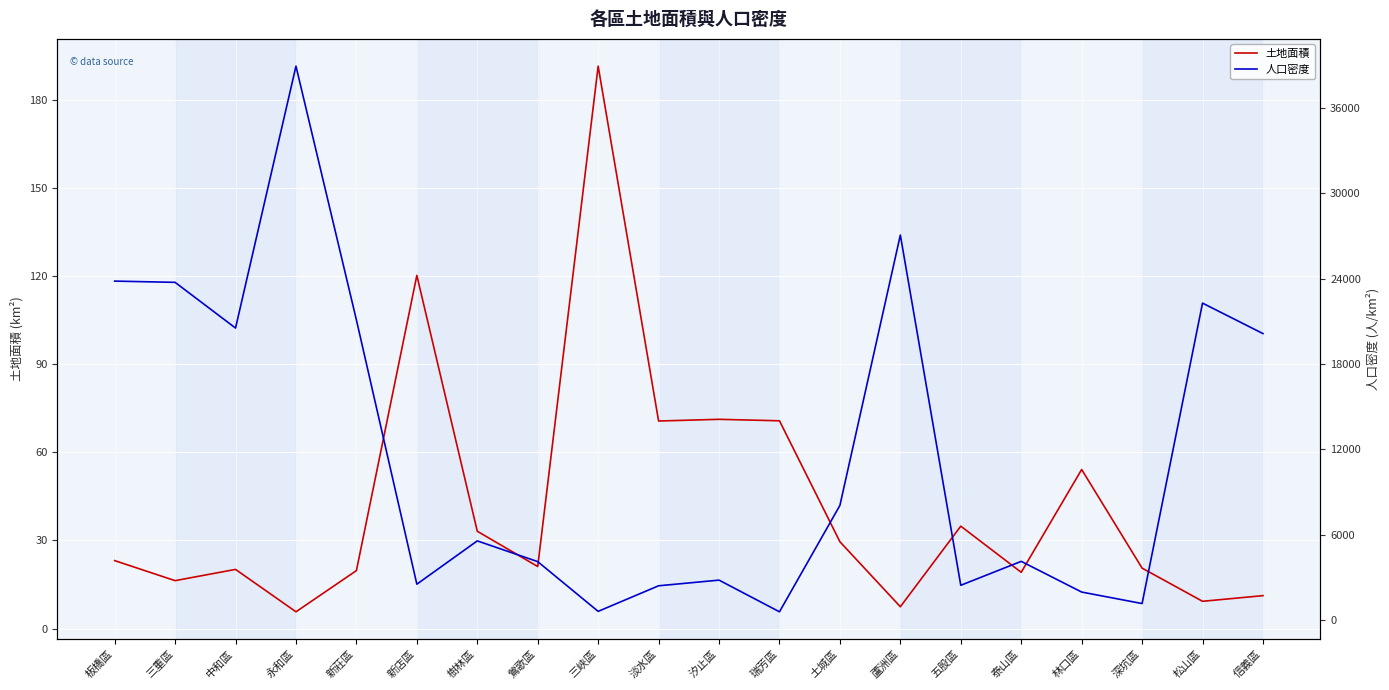

List the series in order of their peak value, lowest first.

土地面積, 人口密度